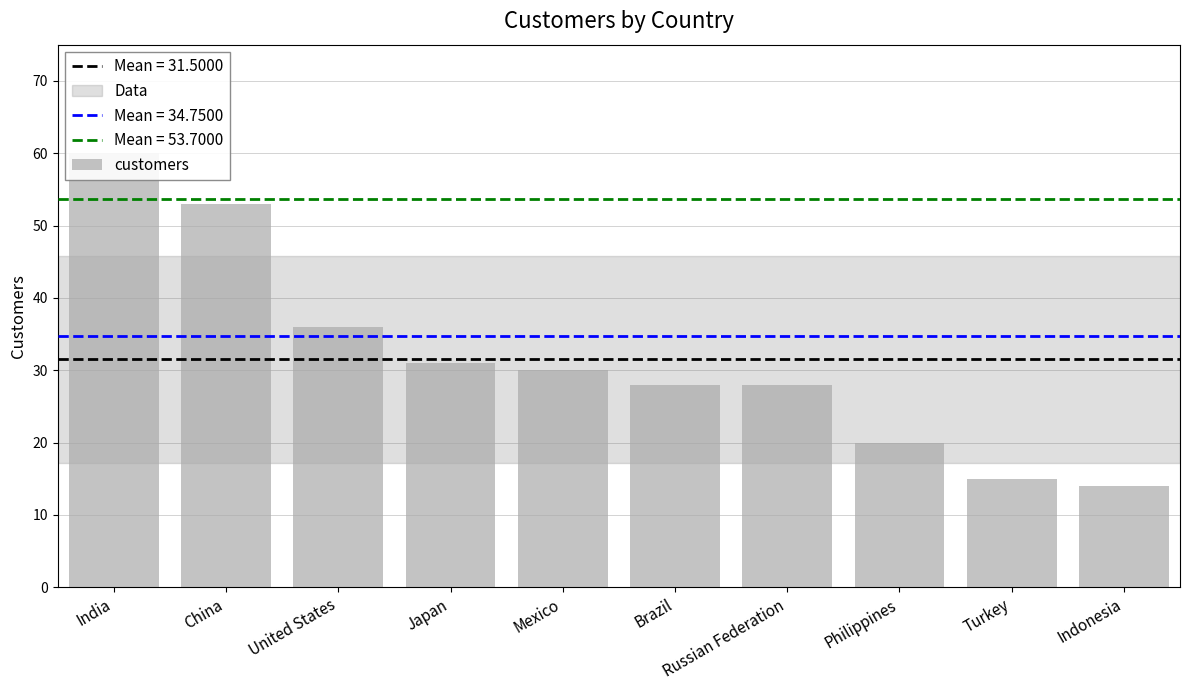

How many data points are less than 30?

5